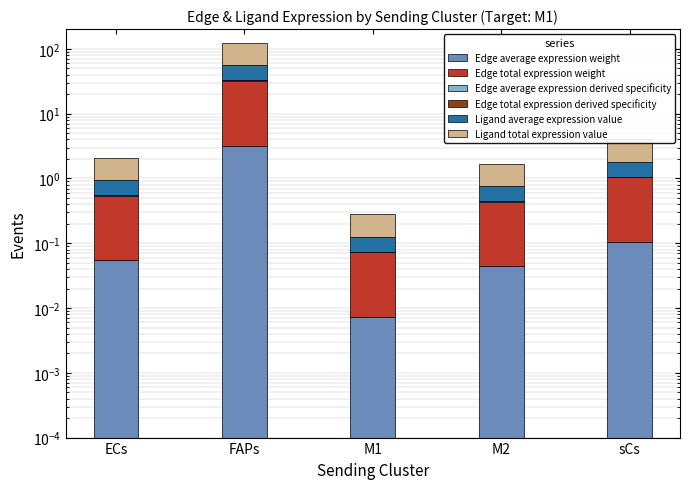

Between FAPs and M2, which series saw the biggest shift?

Ligand total expression value